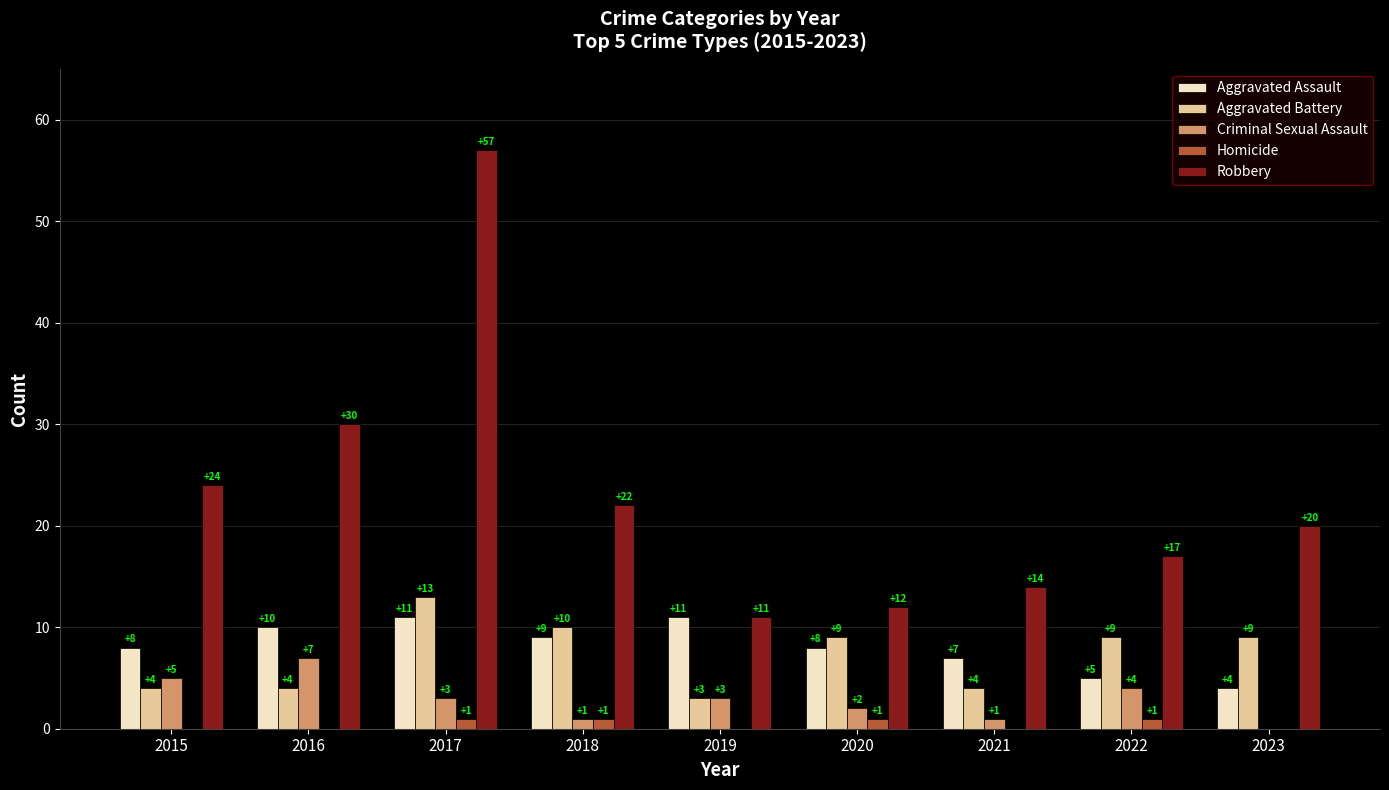

Is it true that Criminal Sexual Assault equals 6 at 2022?

False